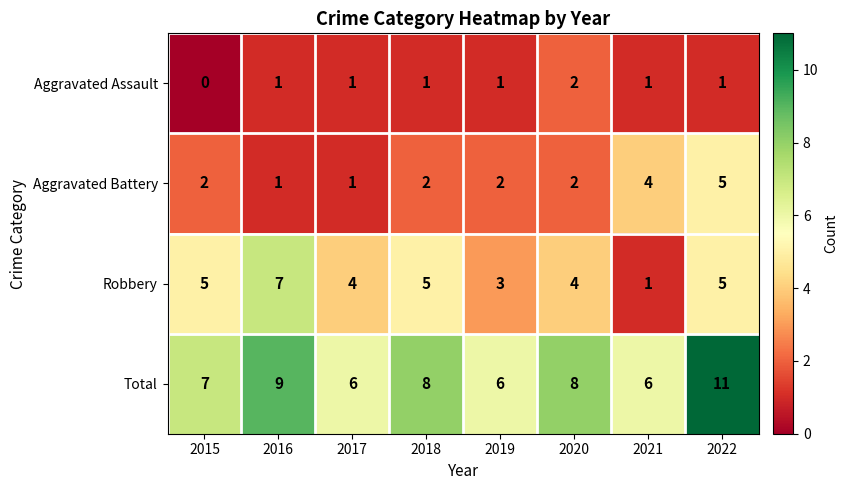

Between 2016 and 2018, which series saw the biggest shift?

Robbery